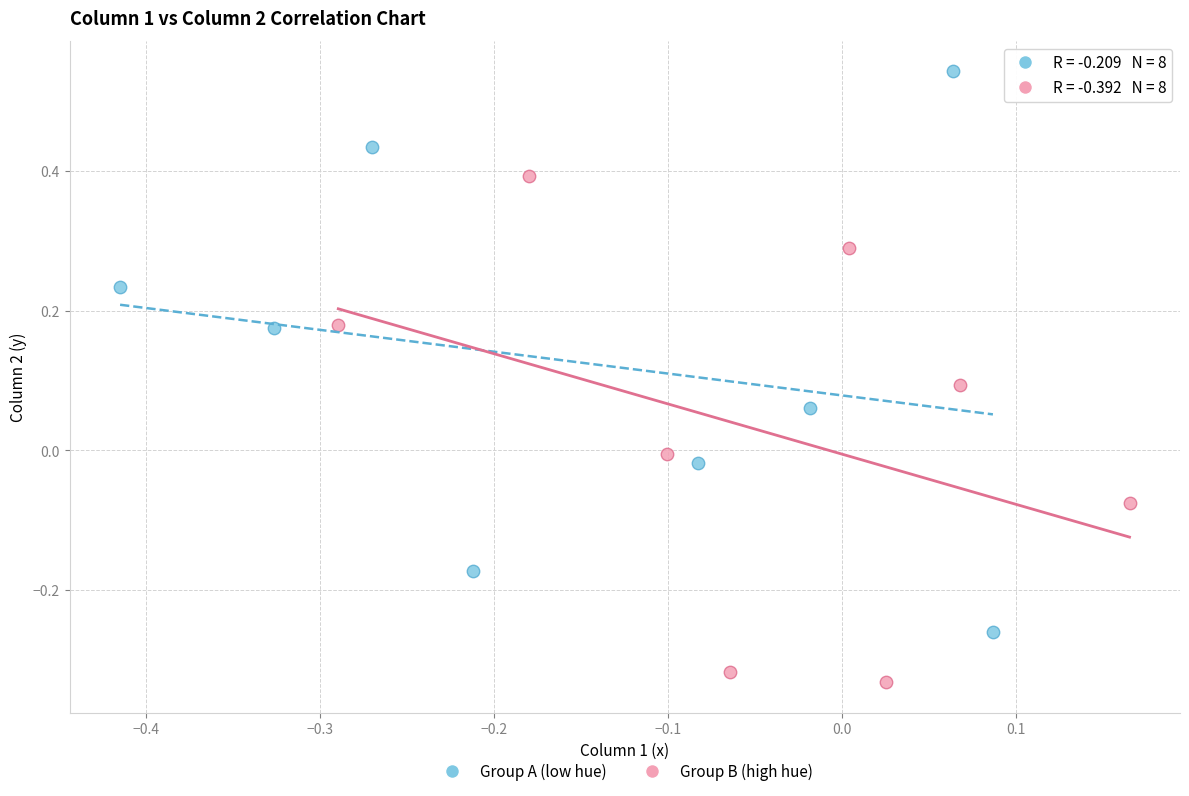

Which series contains the lowest Y value?

Group B (high hue)